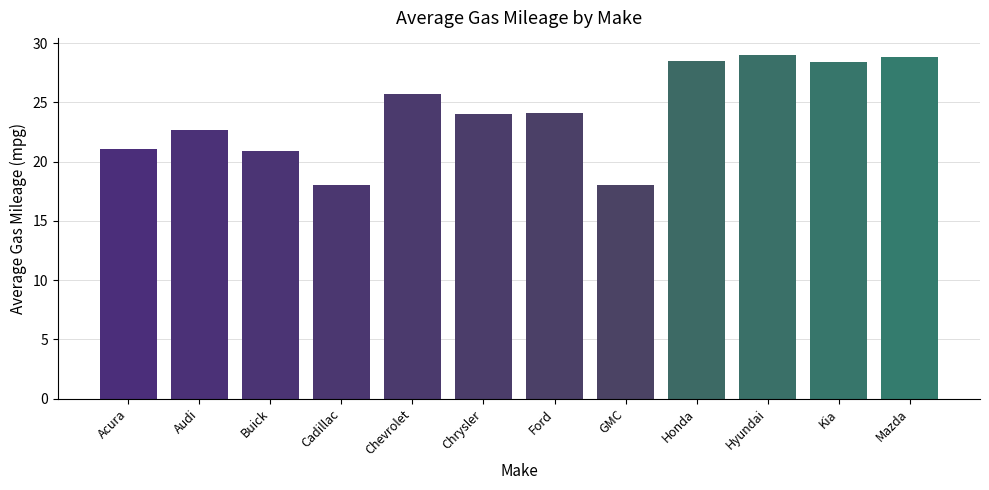

Read the value at Audi.

22.7